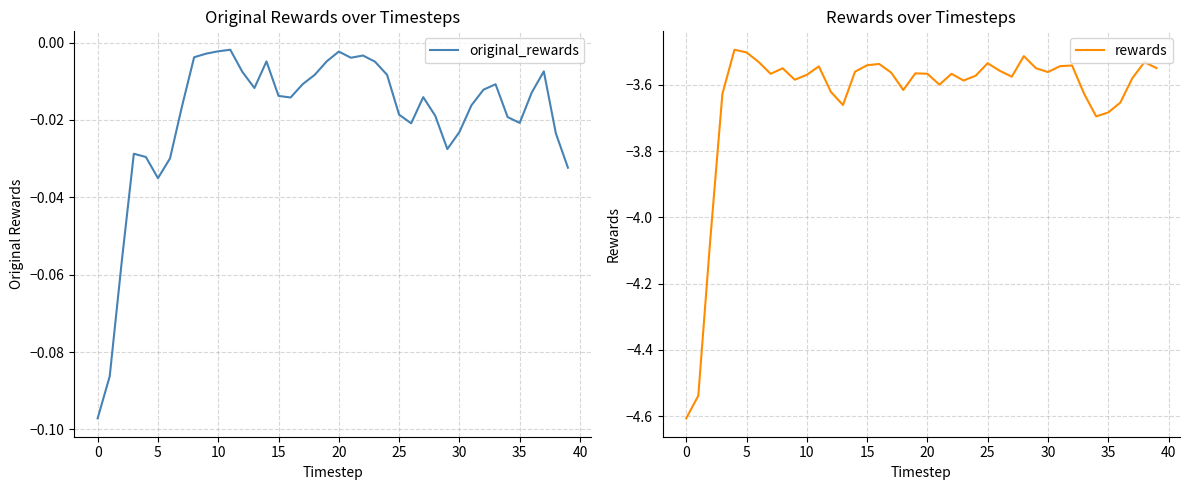

True or false: original_rewards and rewards cross at least once.

False